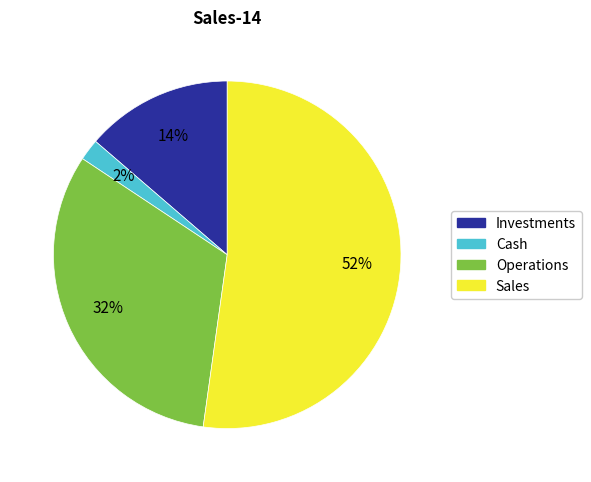

Does Sales account for over 50% of the chart?

Yes